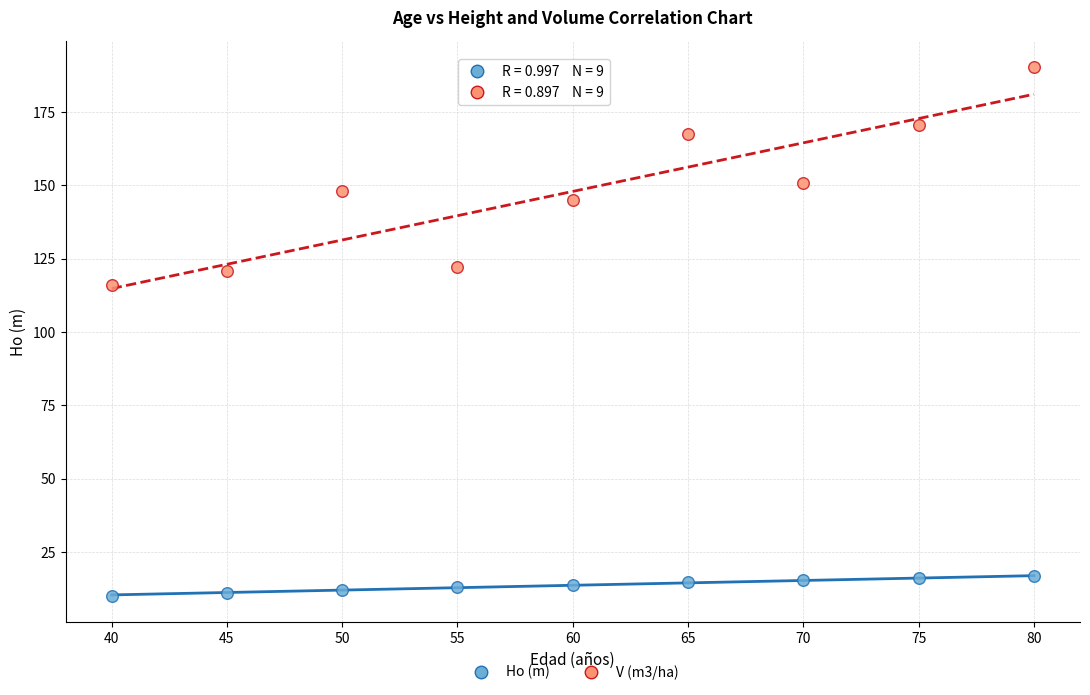

Which series reaches the maximum Y coordinate?

V (m3/ha)